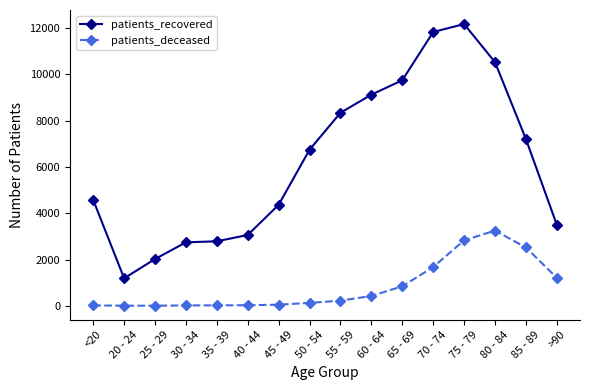

What is the label of the 3rd point from the right?

80 - 84